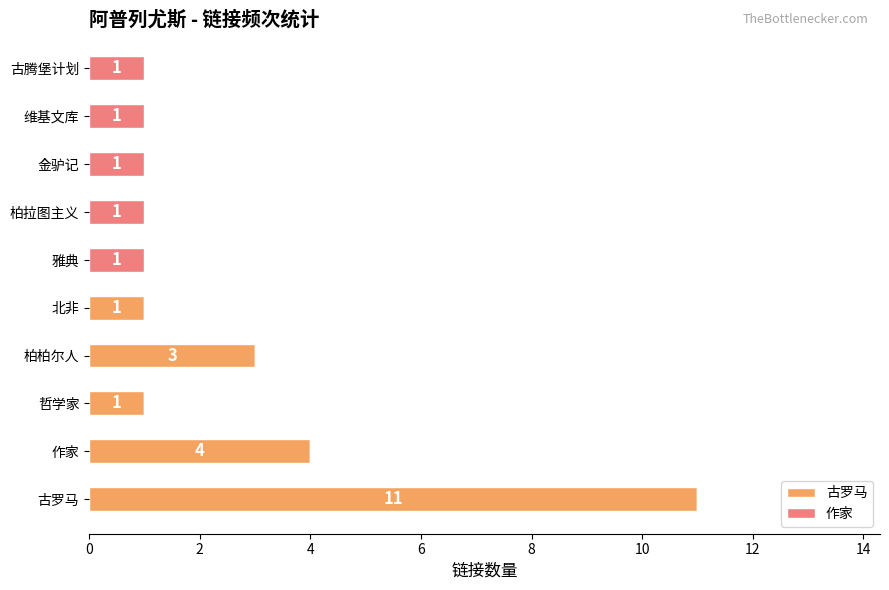

What is the sum of the 古罗马 values at 古罗马 and 维基文库?

11